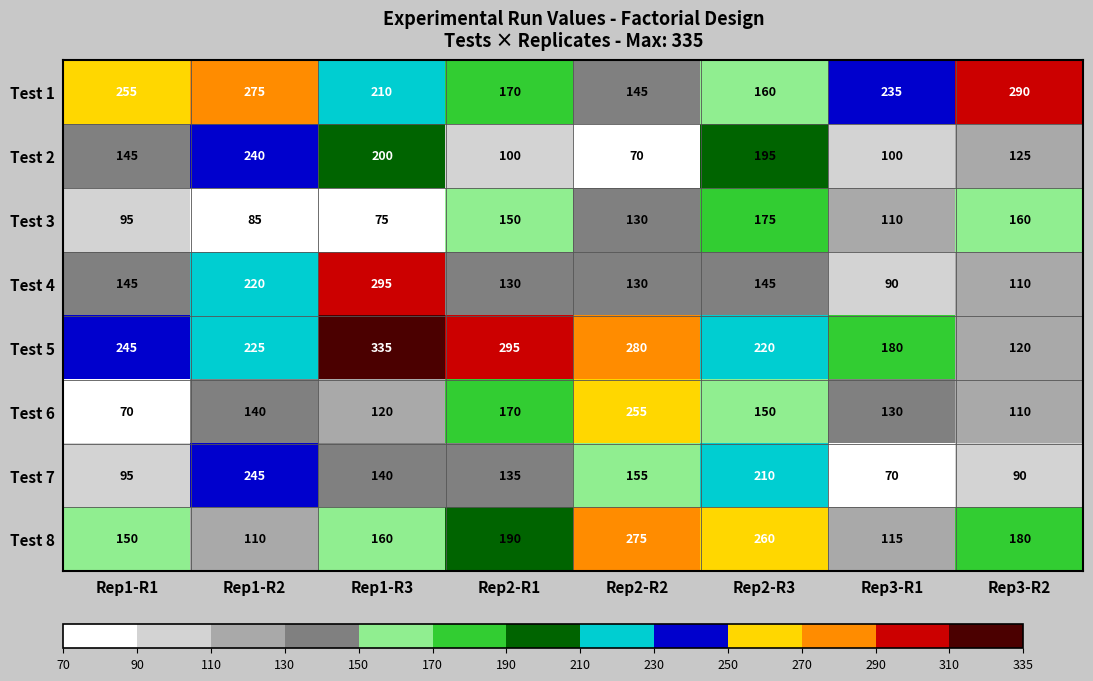

Which series has the largest total across all categories?

Test 5